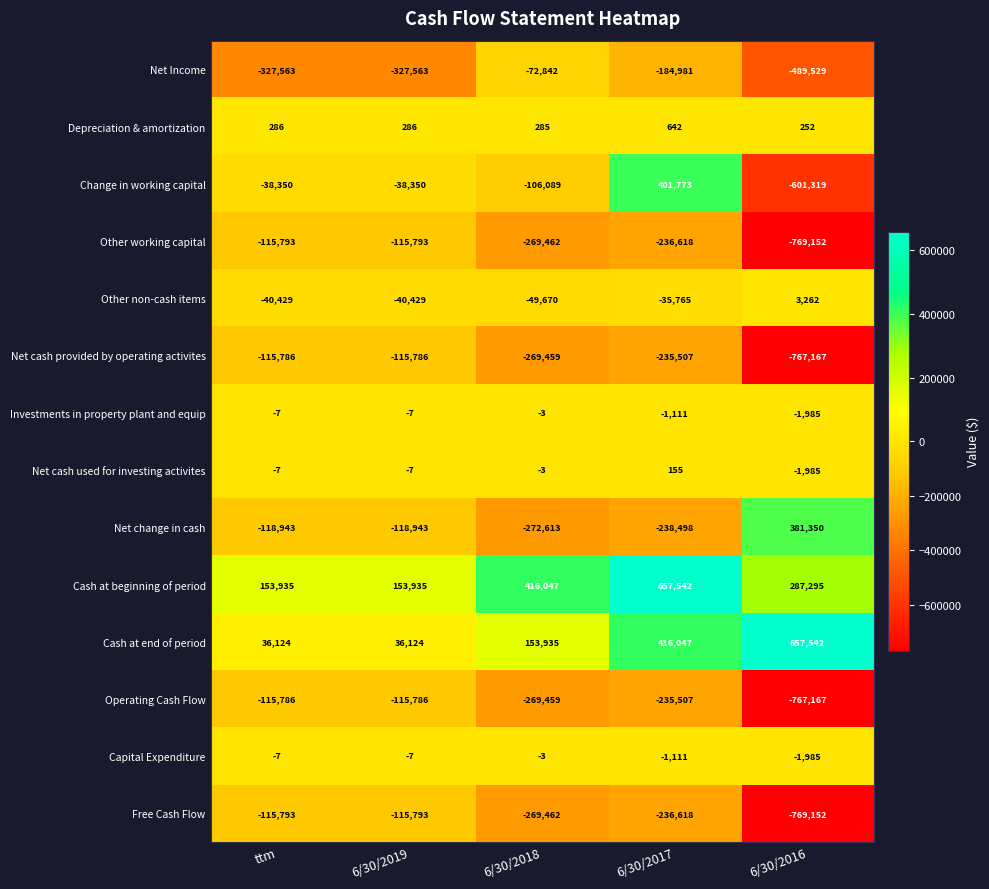

What is the total value across all series at ttm?

-798119